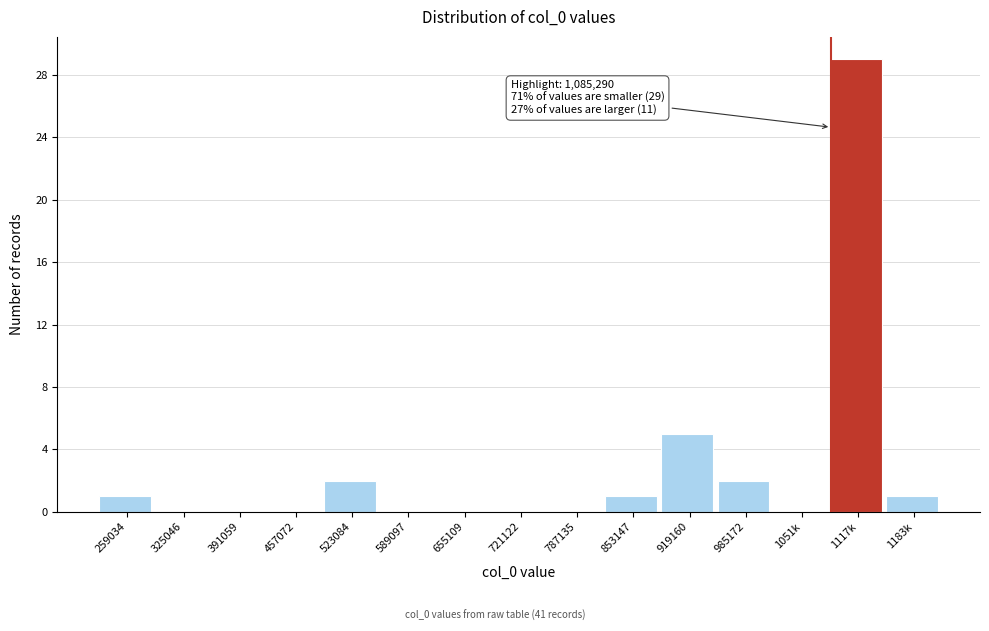

Reading left to right, what are all the values shown in this chart?

259034=1	325046=0	391059=0	457072=0	523084=2	589097=0	655109=0	721122=0	787135=0	853147=1	919160=5	985172=2	1051k=0	1117k=29	1183k=1